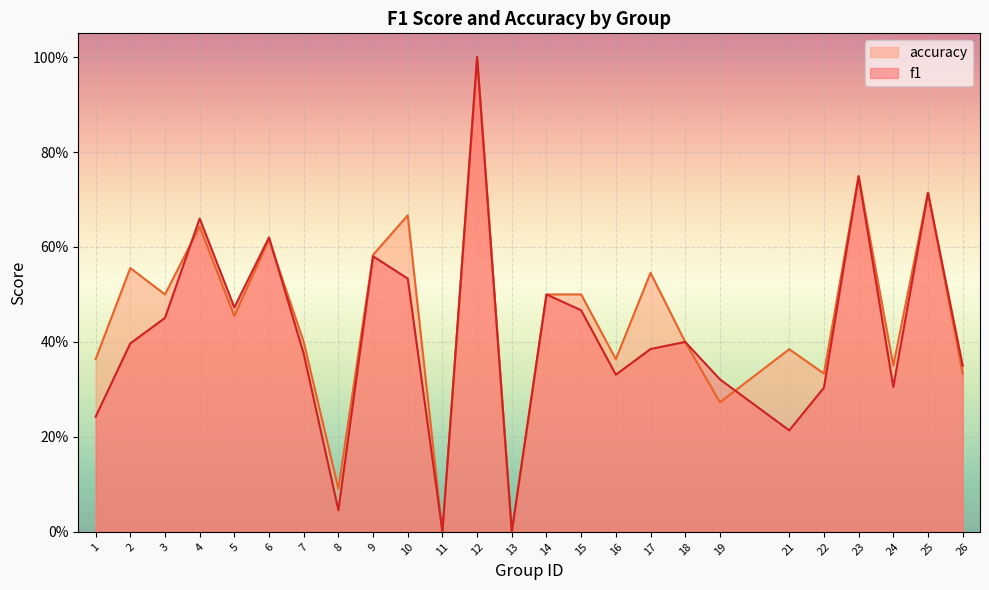

How many intersections are there between f1 and accuracy?

3